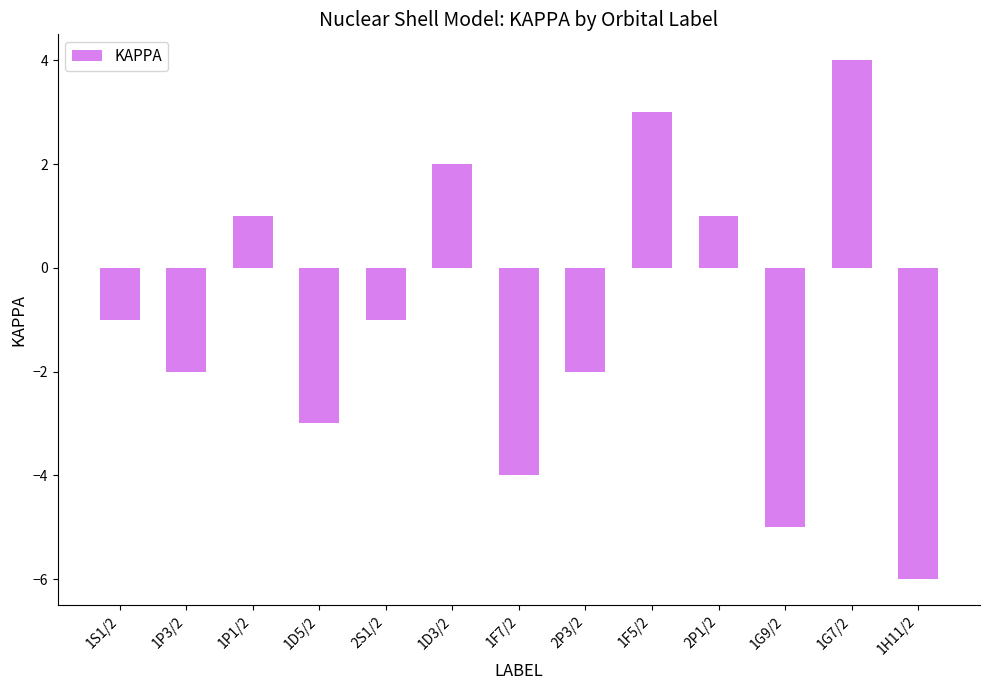

Does the chart contain any negative values?

Yes